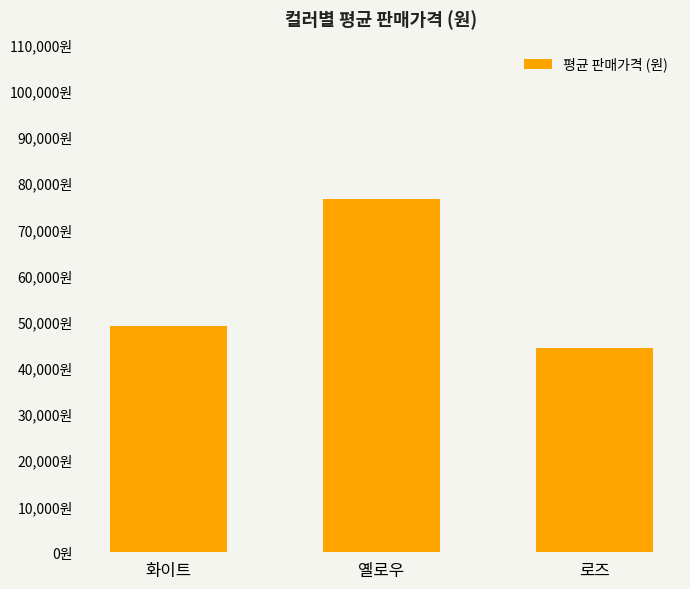

How many series are shown in this chart?

1